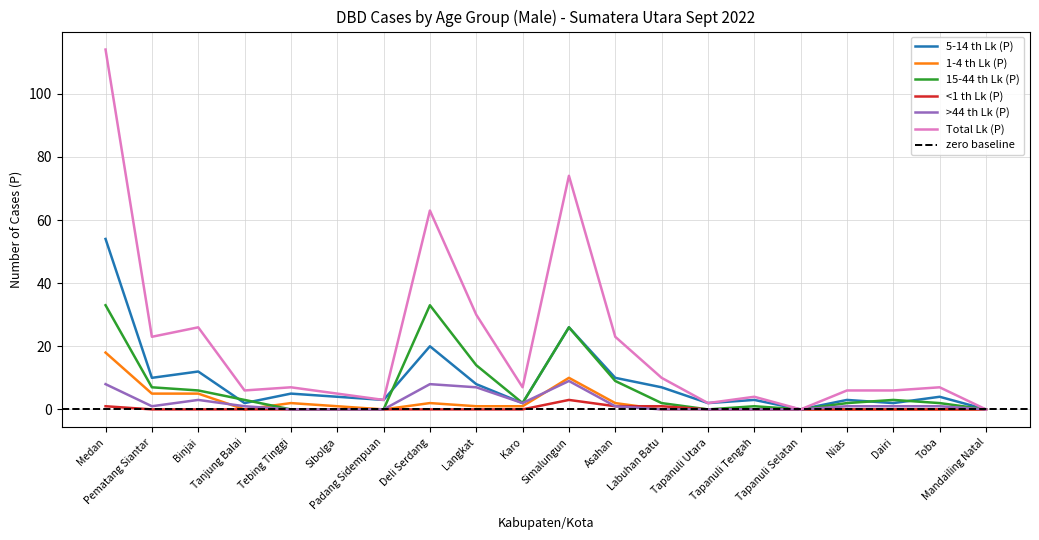

The value of Total Lk (P) at Langkat is 30. True or false?

True